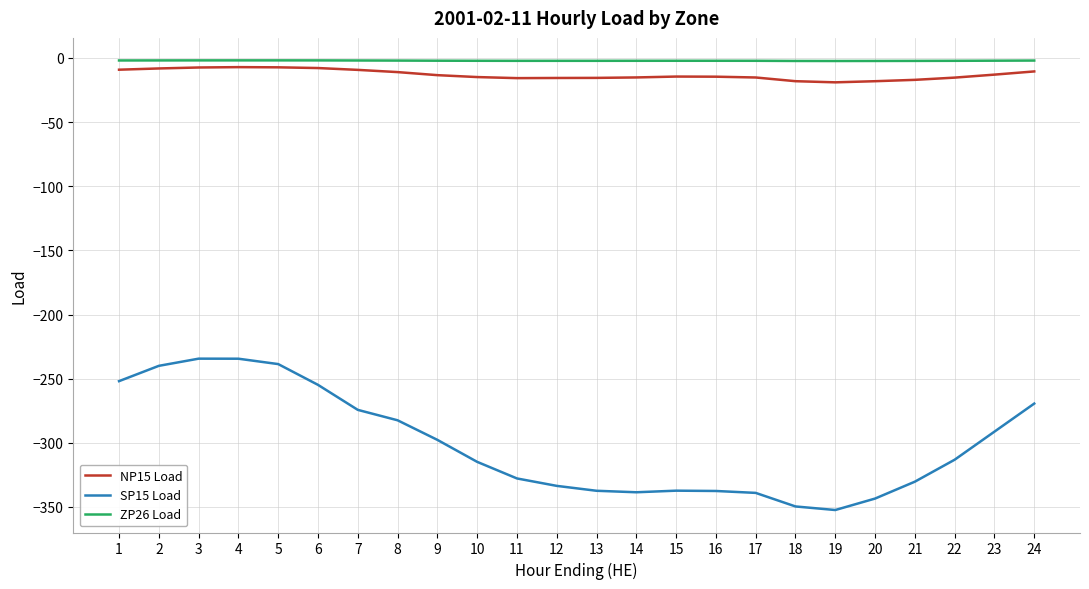

What is the difference between the maximum and second lowest values in the SP15 Load series?

115.2